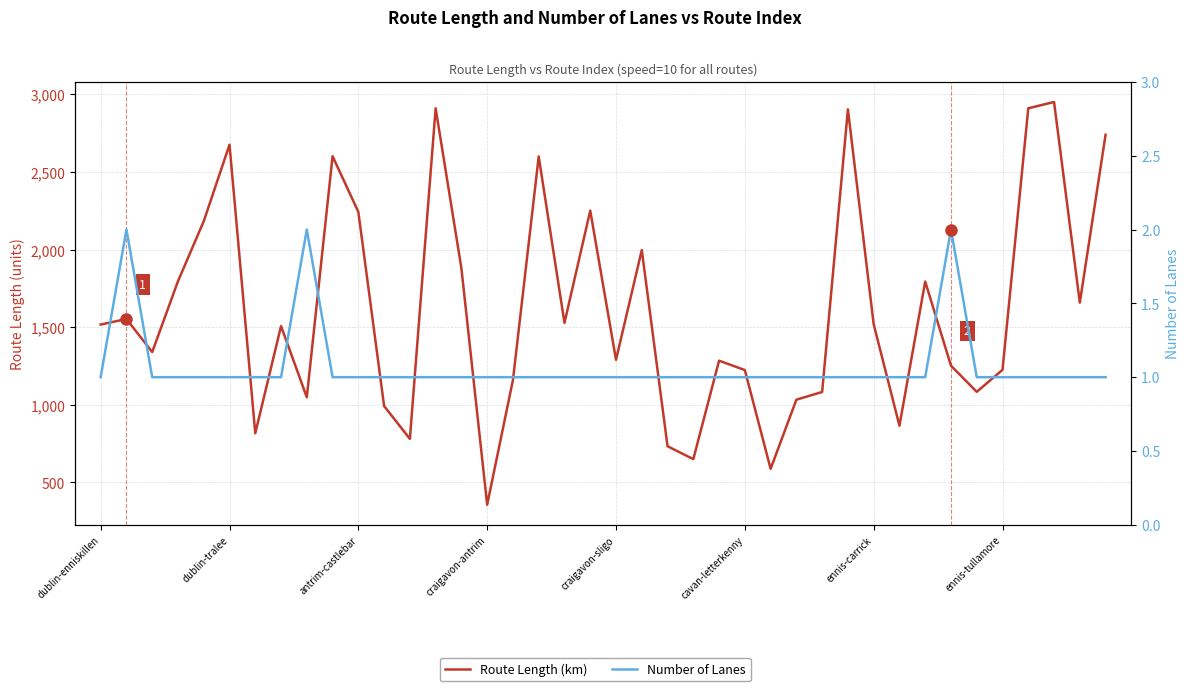

Is it true that Number of Lanes equals 2.0 at 8?

True